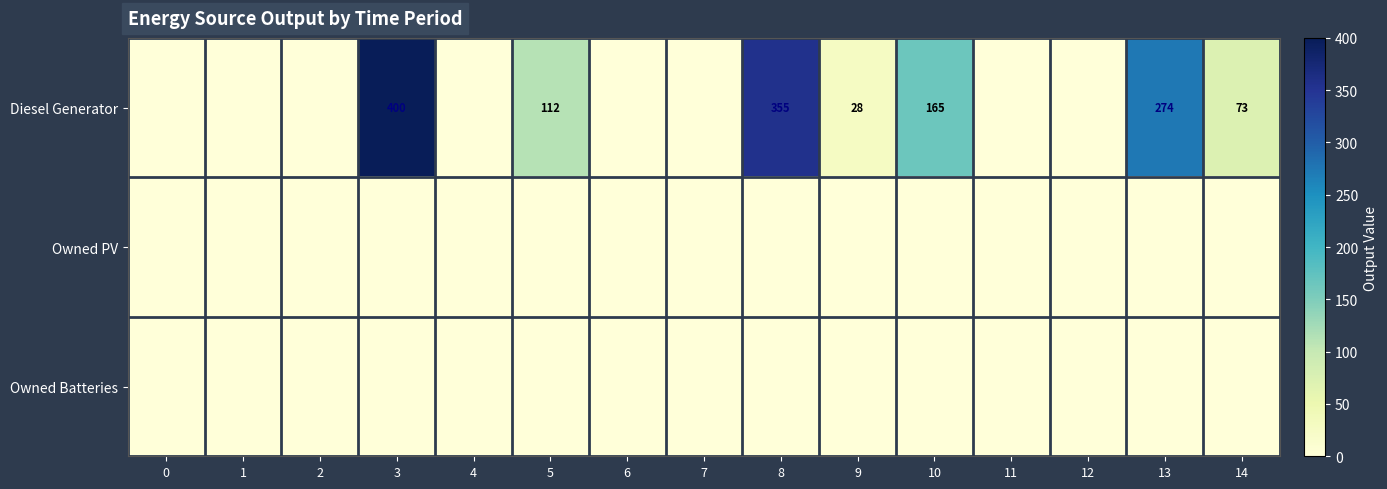

The value of Diesel Generator at 13 is 374. True or false?

False